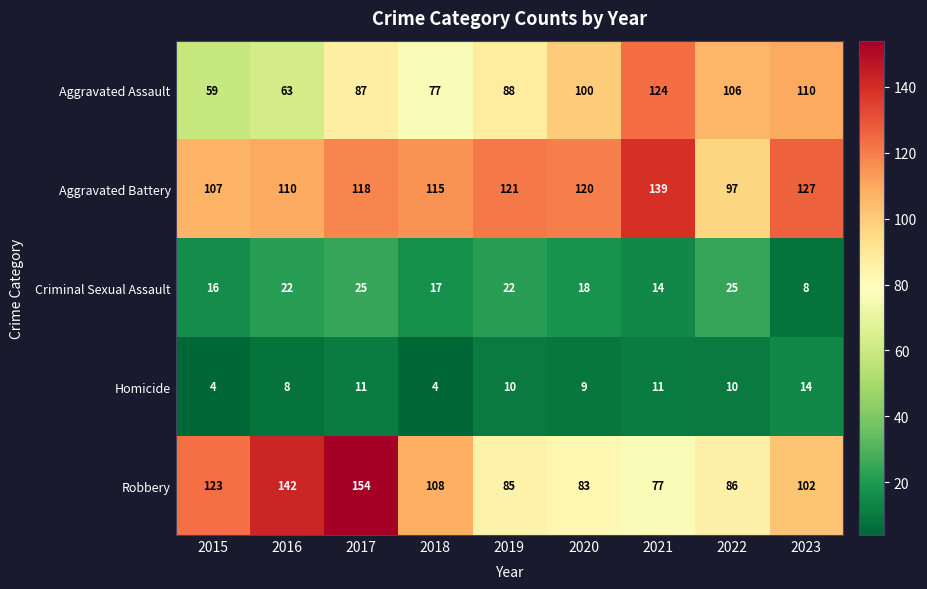

What is the difference between the maximum and minimum values in the Aggravated Battery series?

42